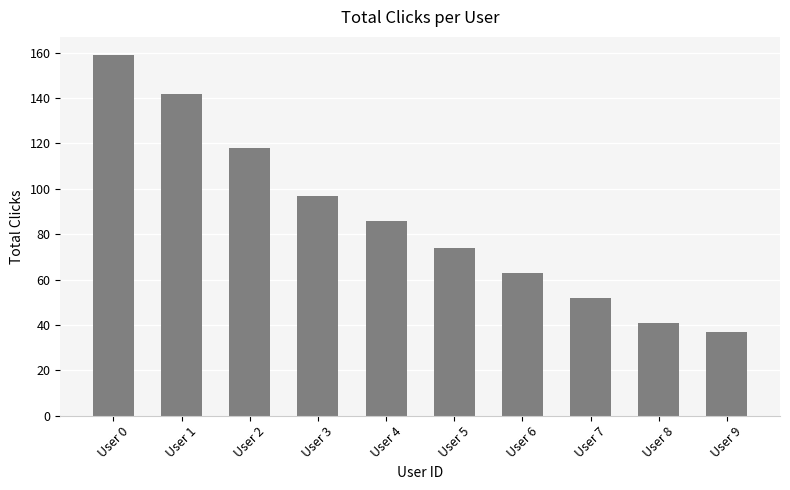

How many bars are there in total?

10